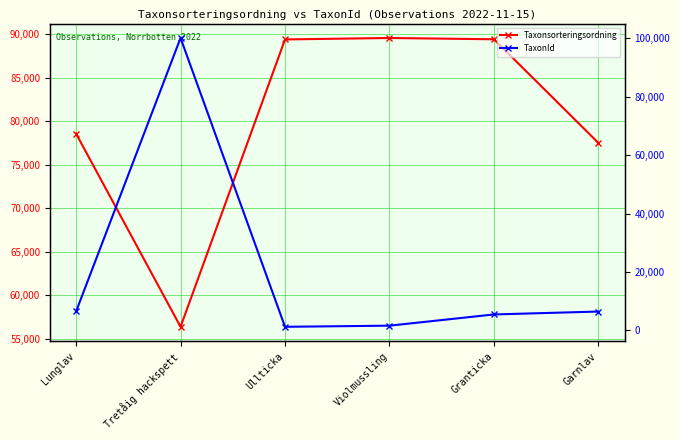

List the series in order of their overall mean, lowest first.

TaxonId, Taxonsorteringsordning